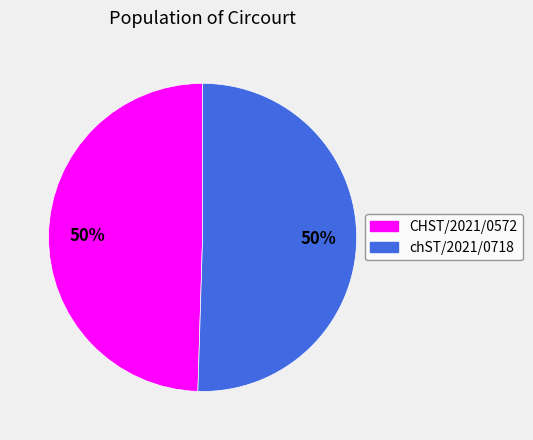

To the nearest percent, what is the average slice percentage?

50%